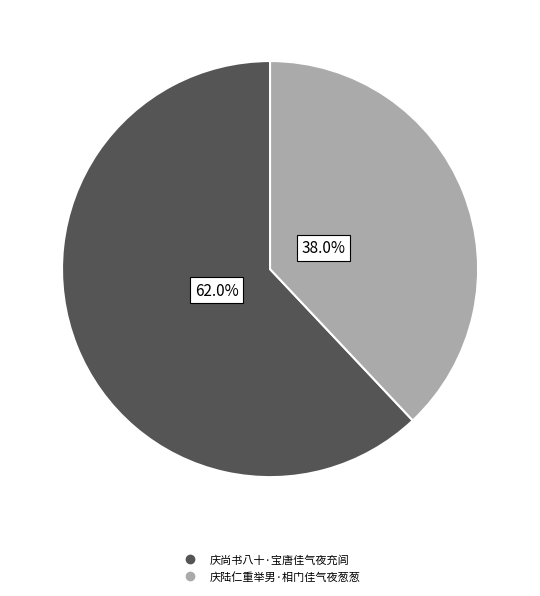

Rank the categories by value from highest to lowest.

庆尚书八十·宝唐佳气夜充闾, 庆陆仁重举男·相门佳气夜葱葱